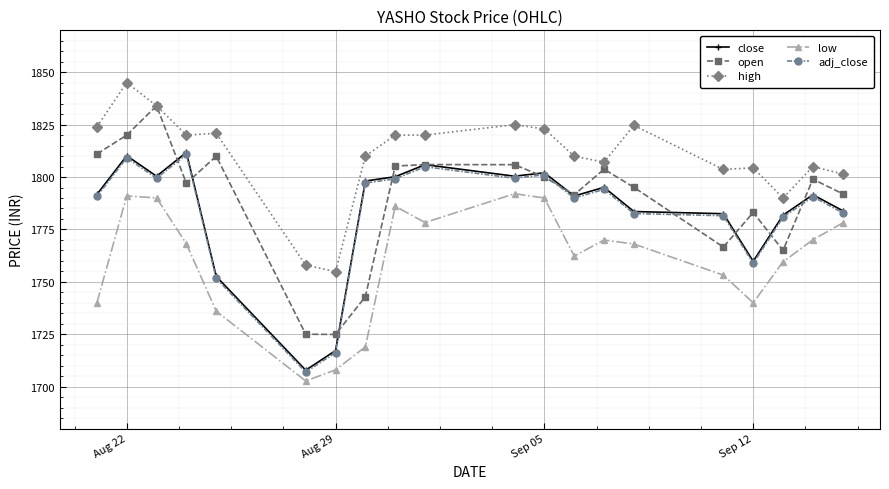

What is the minimum value for open?

1724.9